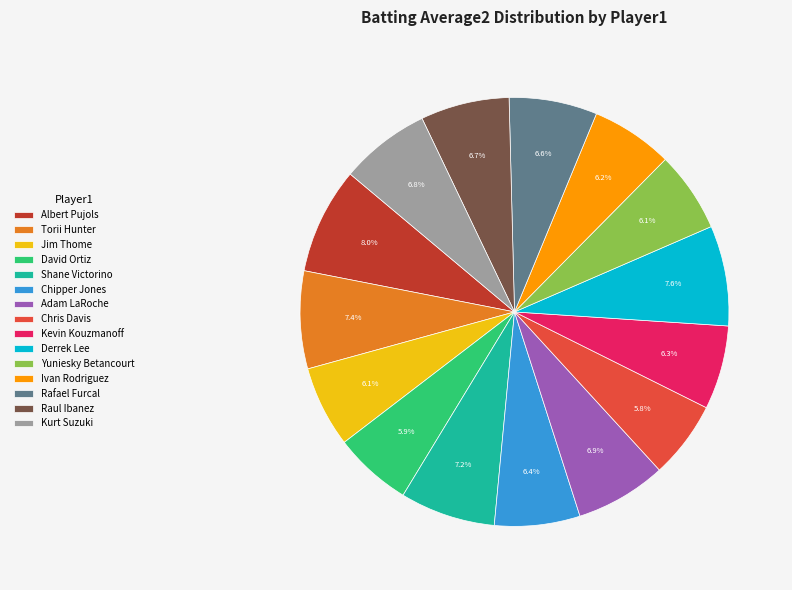

Does Jim Thome represent more than half of the total?

No